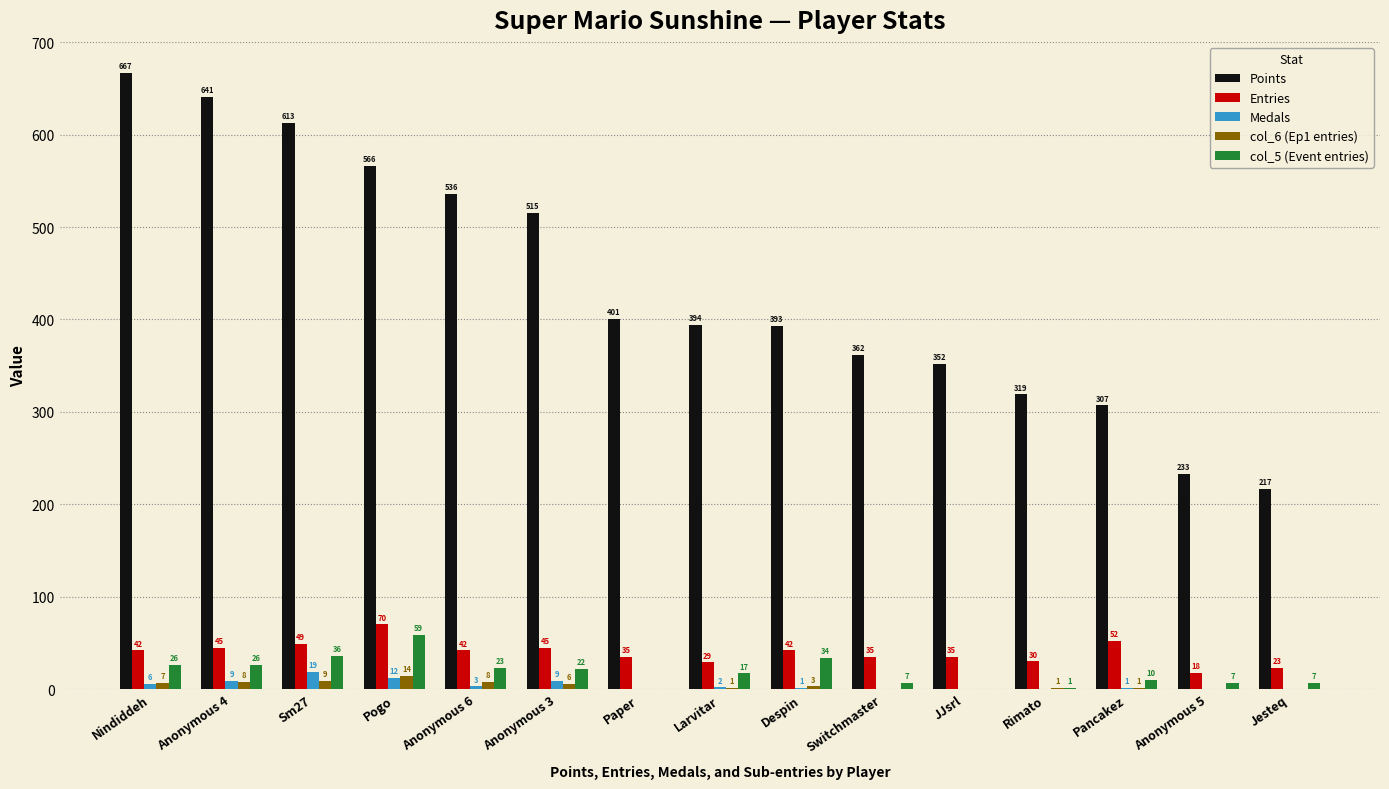

Reading left to right, what are all the values shown in this chart?

Points: 667	641	613	566	536	515	401	394	393	362	352	319	307	233	217
Entries: 42	45	49	70	42	45	35	29	42	35	35	30	52	18	23
Medals: 6	9	19	12	3	9	0	2	1	0	0	0	1	0	0
col_6 (Ep1 entries): 7	8	9	14	8	6	0	1	3	0	0	1	1	0	0
col_5 (Event entries): 26	26	36	59	23	22	0	17	34	7	0	1	10	7	7